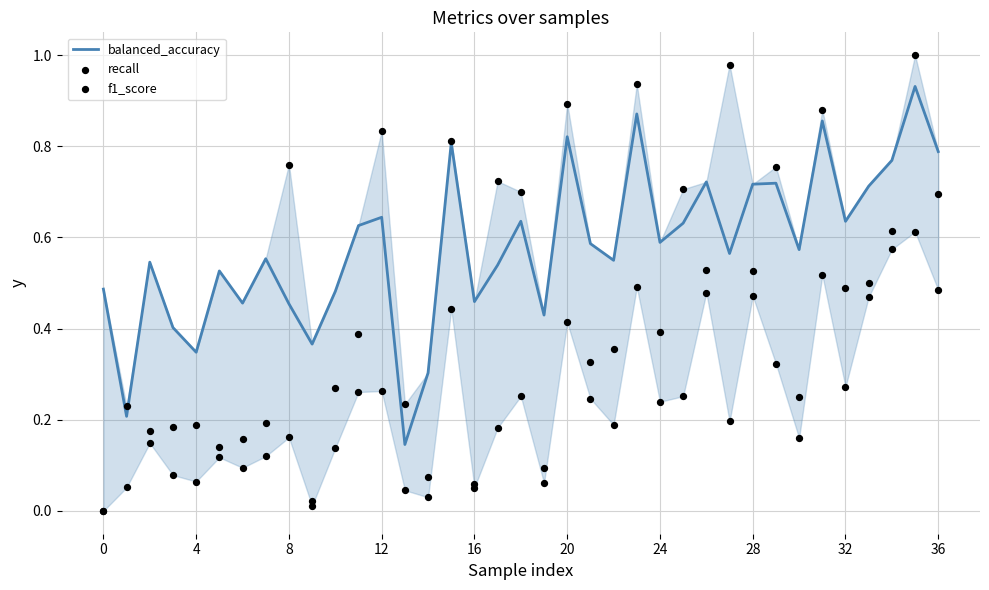

What is the total value across all series at 21?

1.2